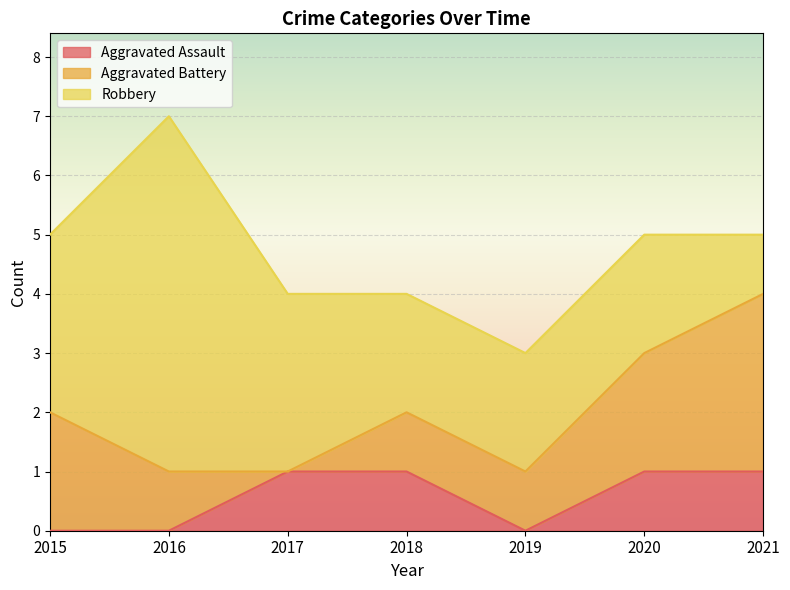

Which has a higher value, 2015 or 2019?

2015